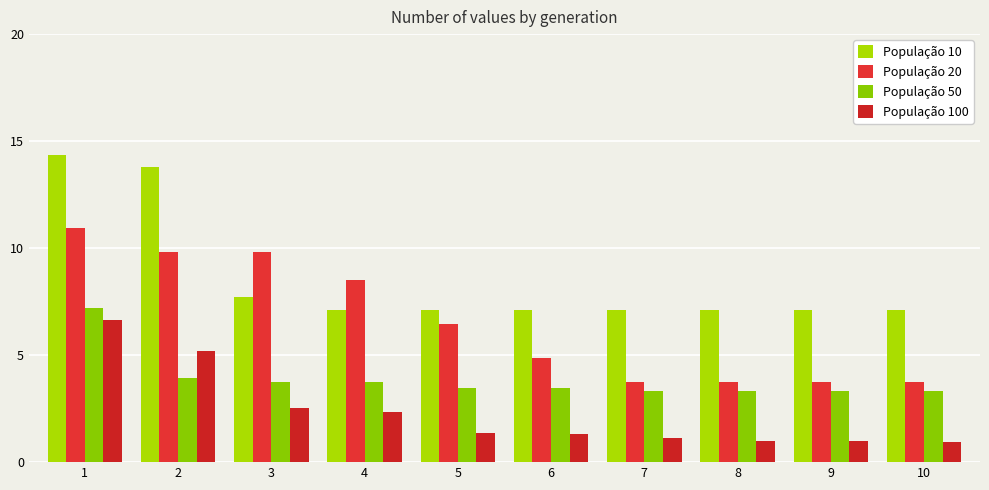

What is the maximum value for População 10?

14.3